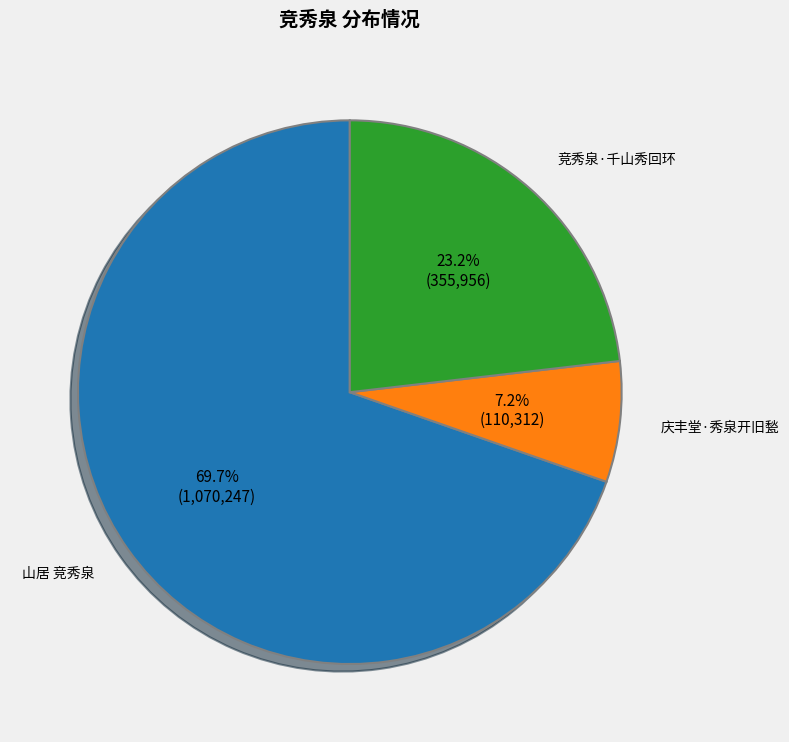

To the nearest percent, what is the average slice percentage?

33%